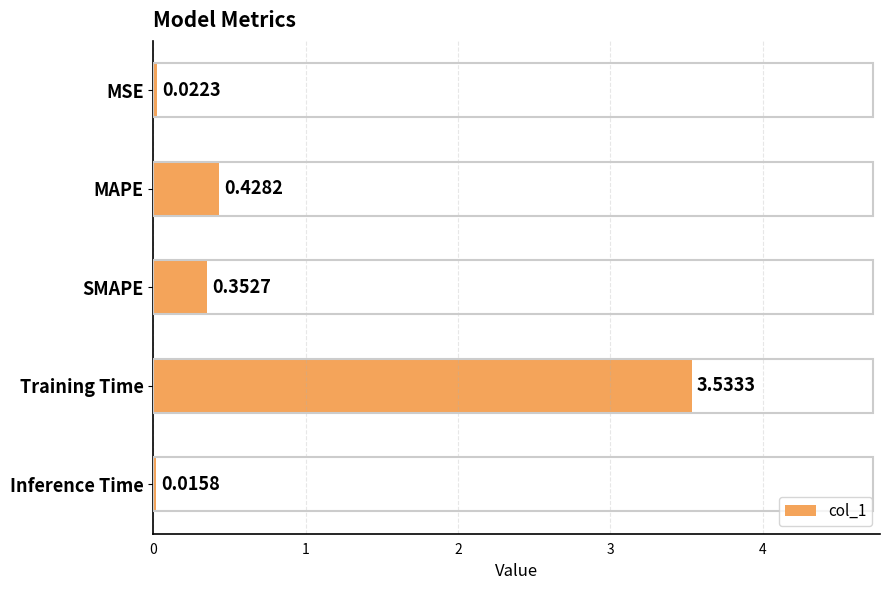

Which category has the highest value across all series?

Training Time